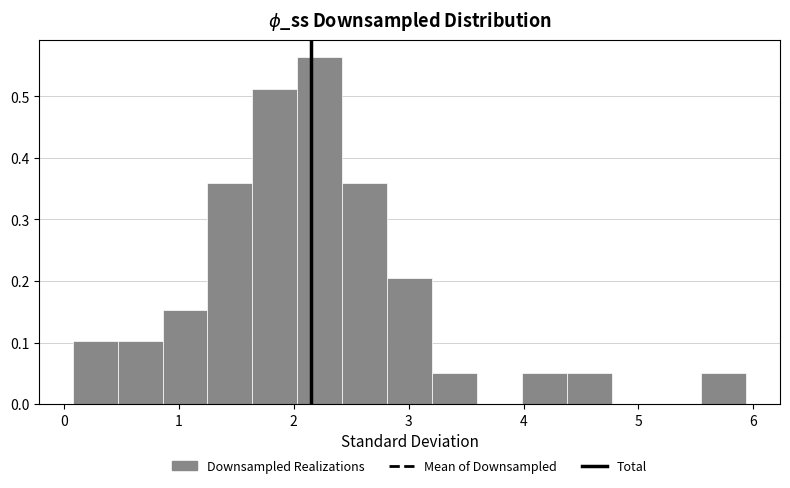

Around what value on the x-axis is the tallest bar? Give the approximate position of its centre, as read against the axis.

2.2